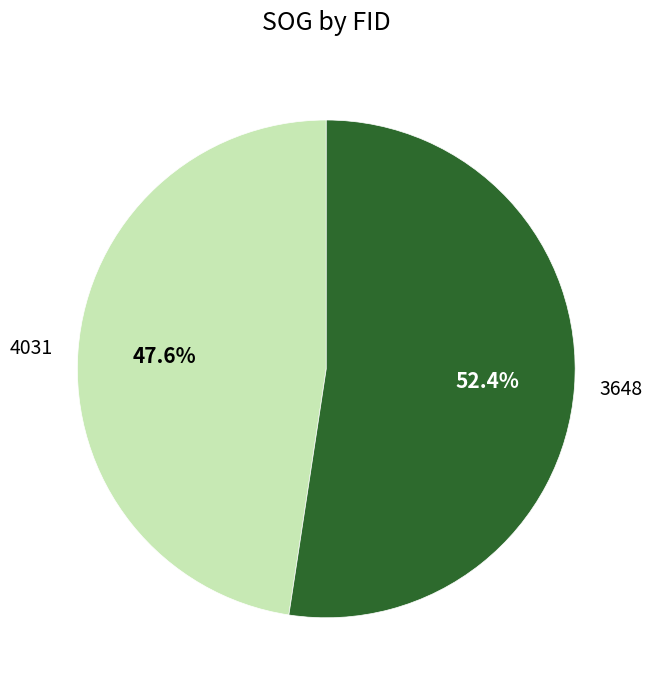

What portion of the pie excludes 4031?

52.4%